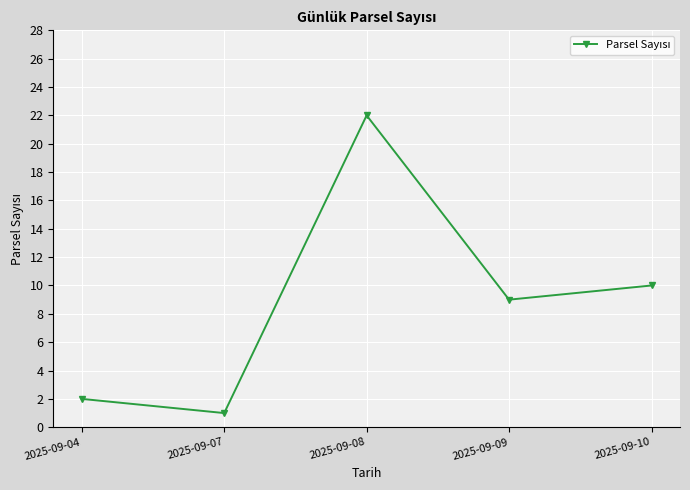

The value at 2025-09-07 is 1. True or false?

True